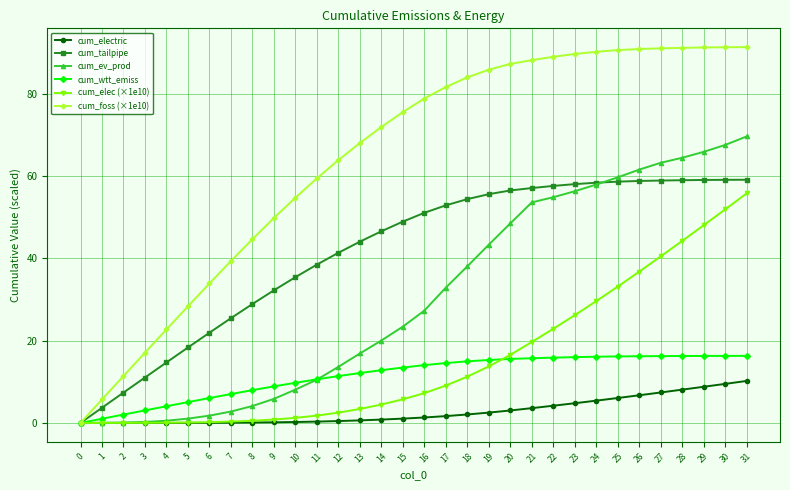

How many values in the cum_tailpipe series exceed 51?

16